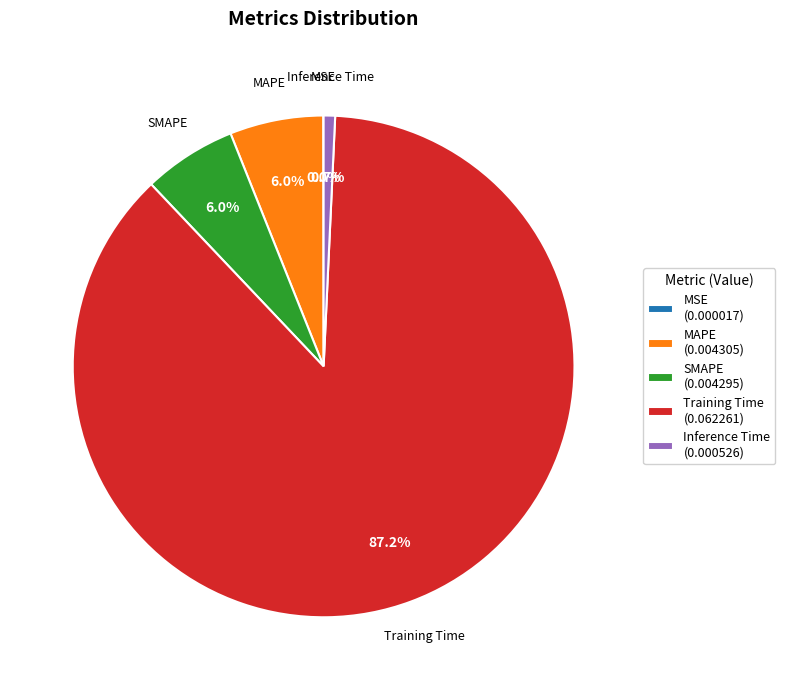

Between Training Time and Inference Time, which is larger?

Training Time